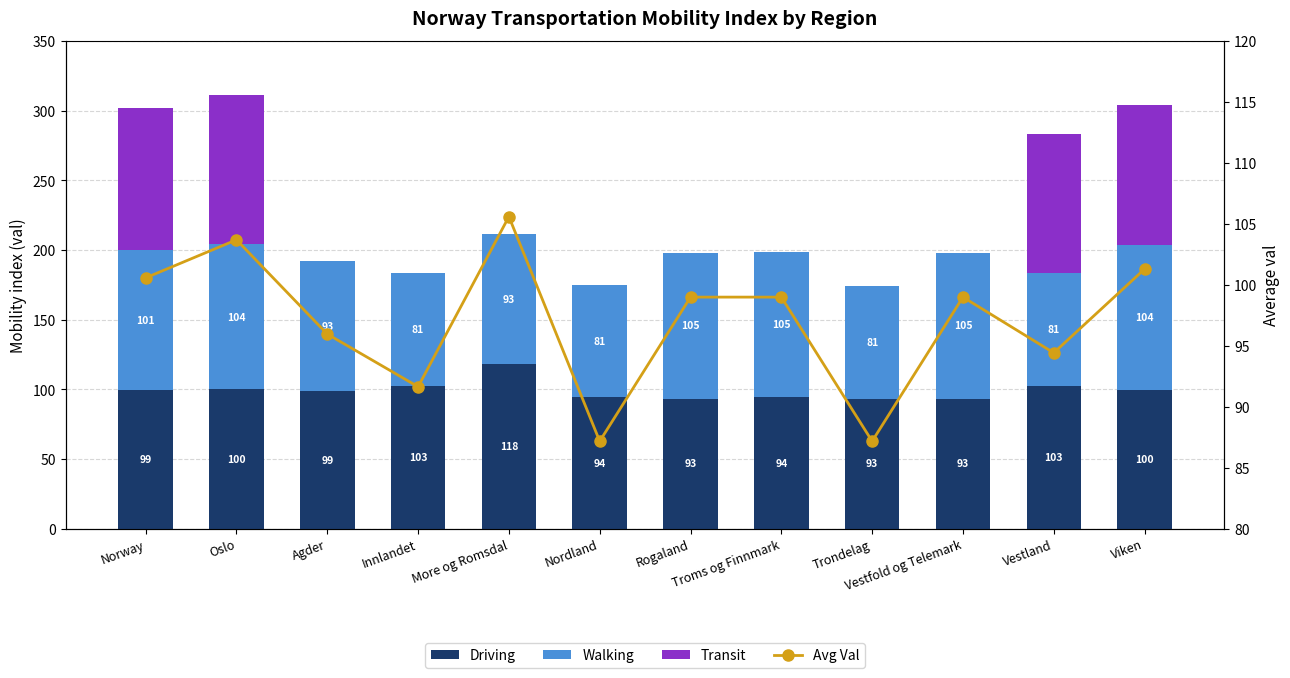

Is the value of Transit at Nordland greater than the value of Avg Val at Innlandet?

No